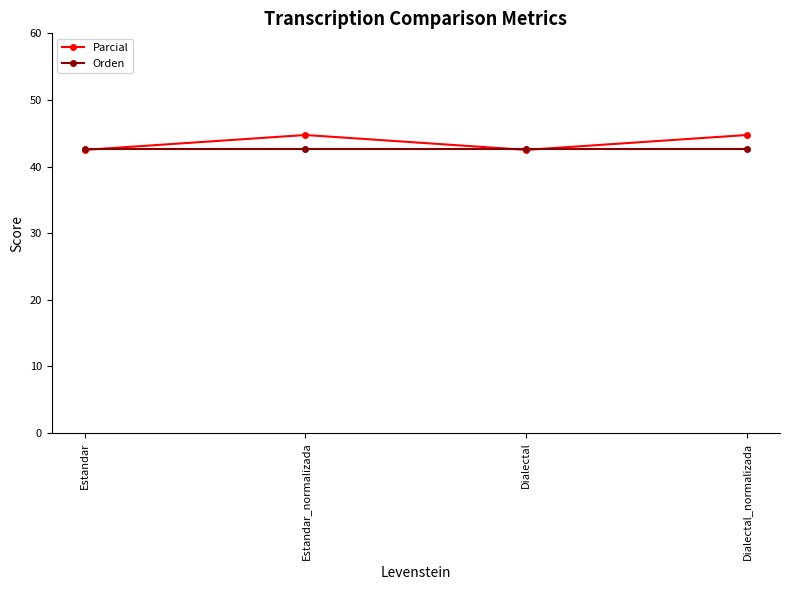

What is the value of the Orden point at the 2nd from the left?

42.7